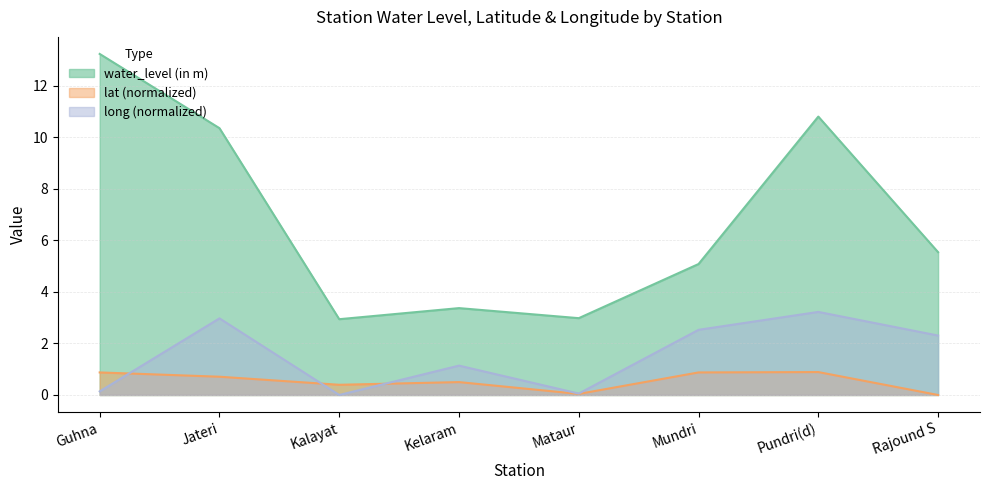

At which category does lat reach its first local peak?

Kelaram